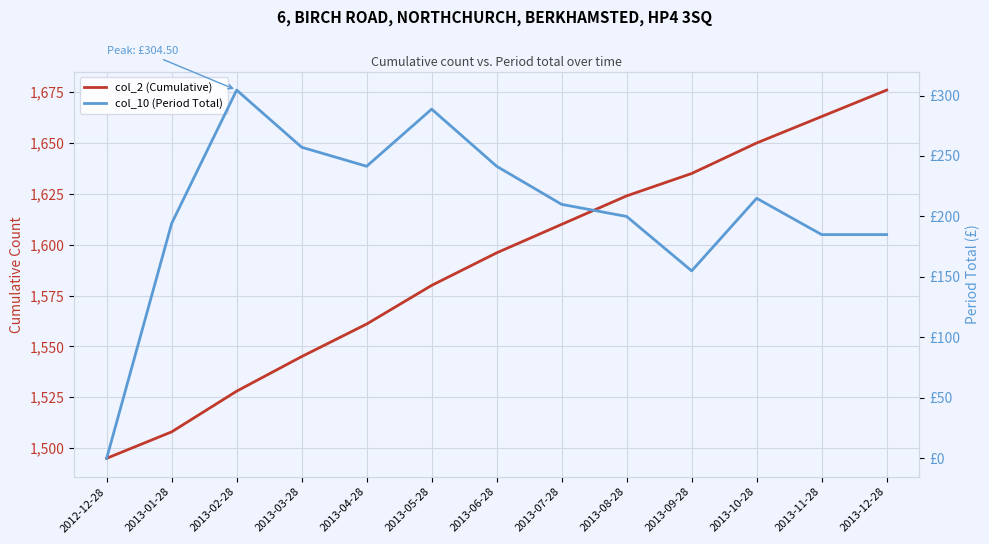

What is the value of the col_10 (Period Total) point at the 5th from the left?

241.5